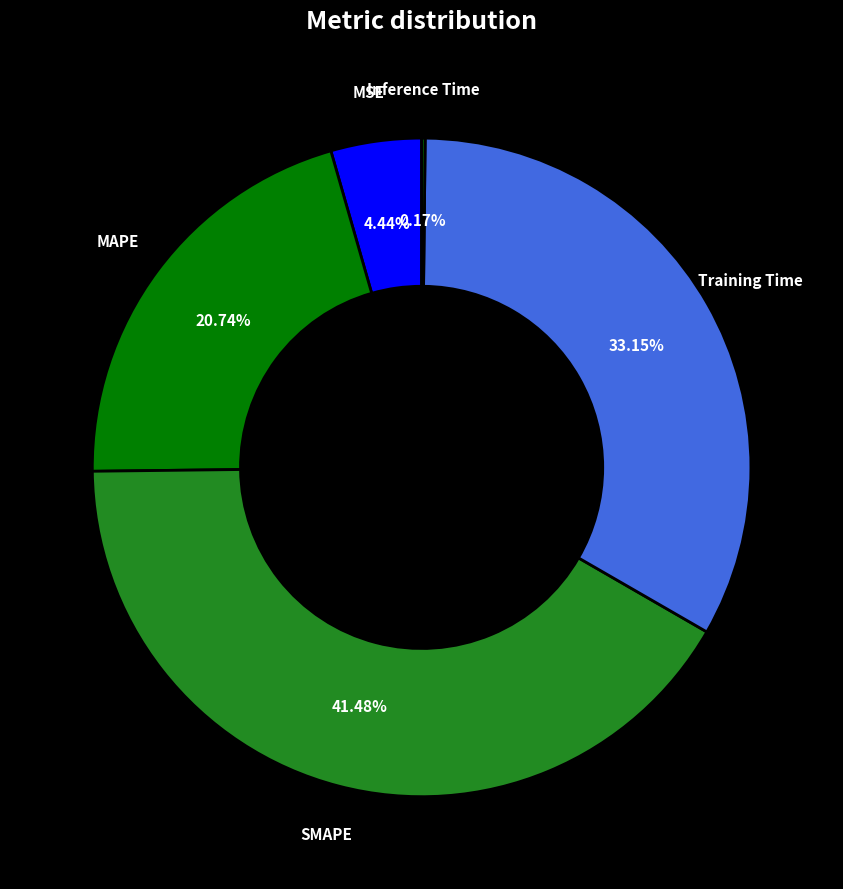

What is the largest slice in the pie chart?

SMAPE